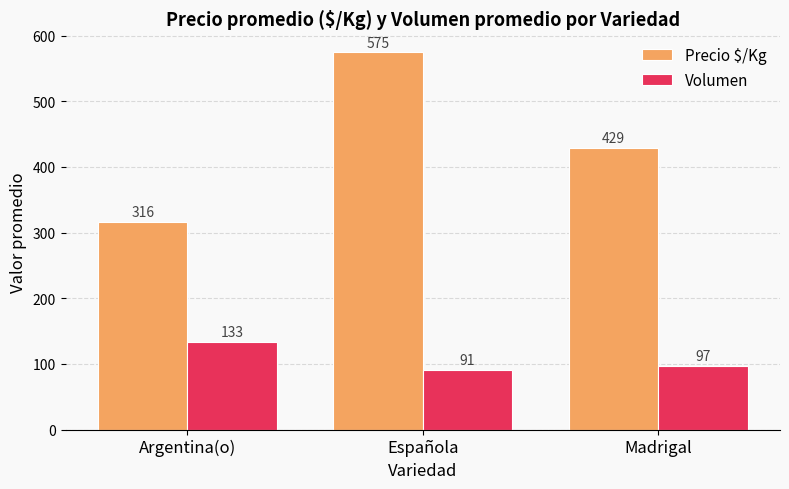

The Precio $/Kg series shows 68.0 at Argentina(o). True or false?

False